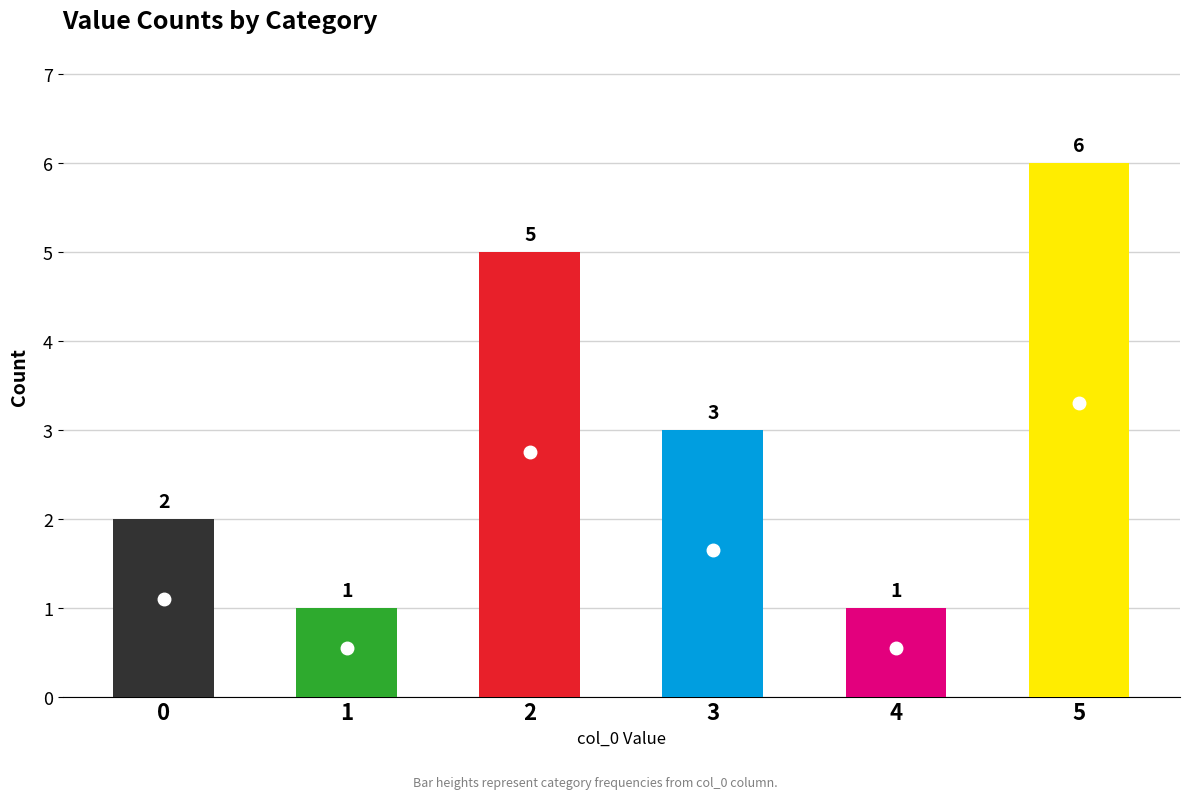

Which category has the highest value across all series?

5